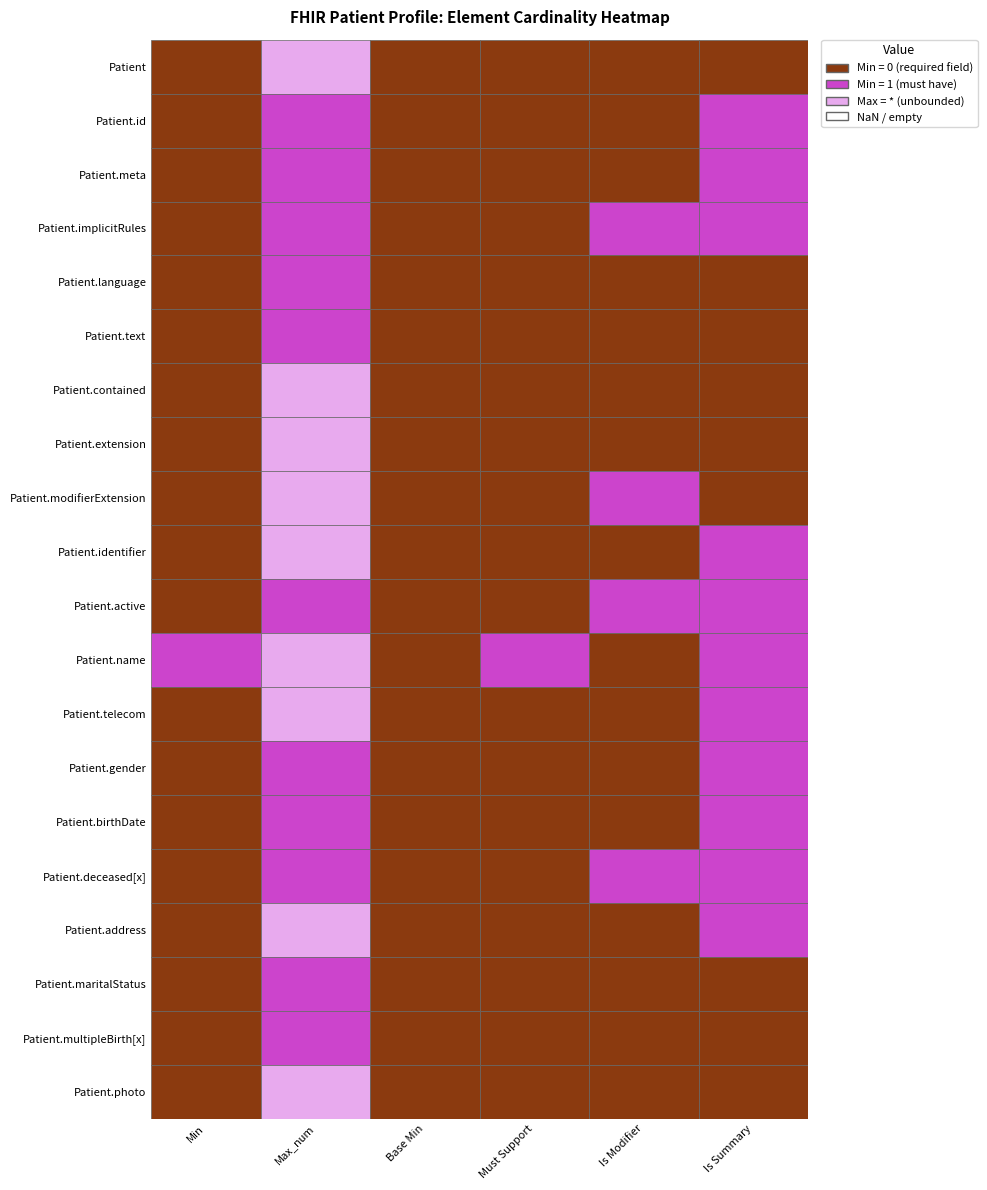

At how many categories does at least one series exceed 5?

1